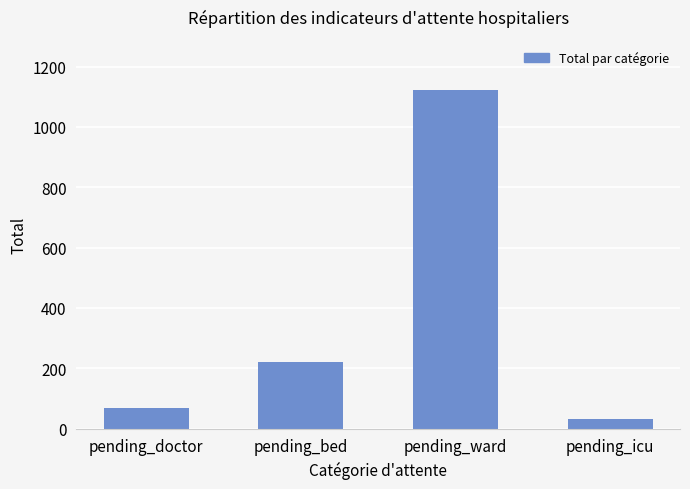

What position from the left is pending_ward?

3